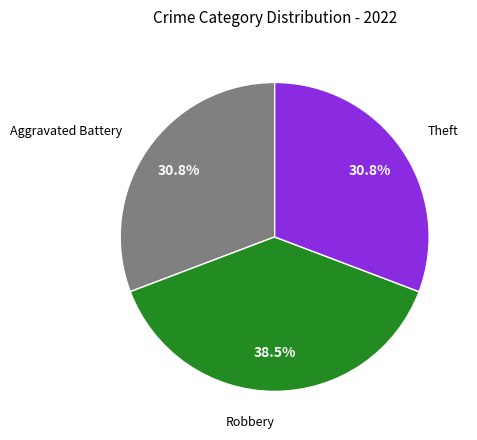

Is there a majority slice in this chart?

No